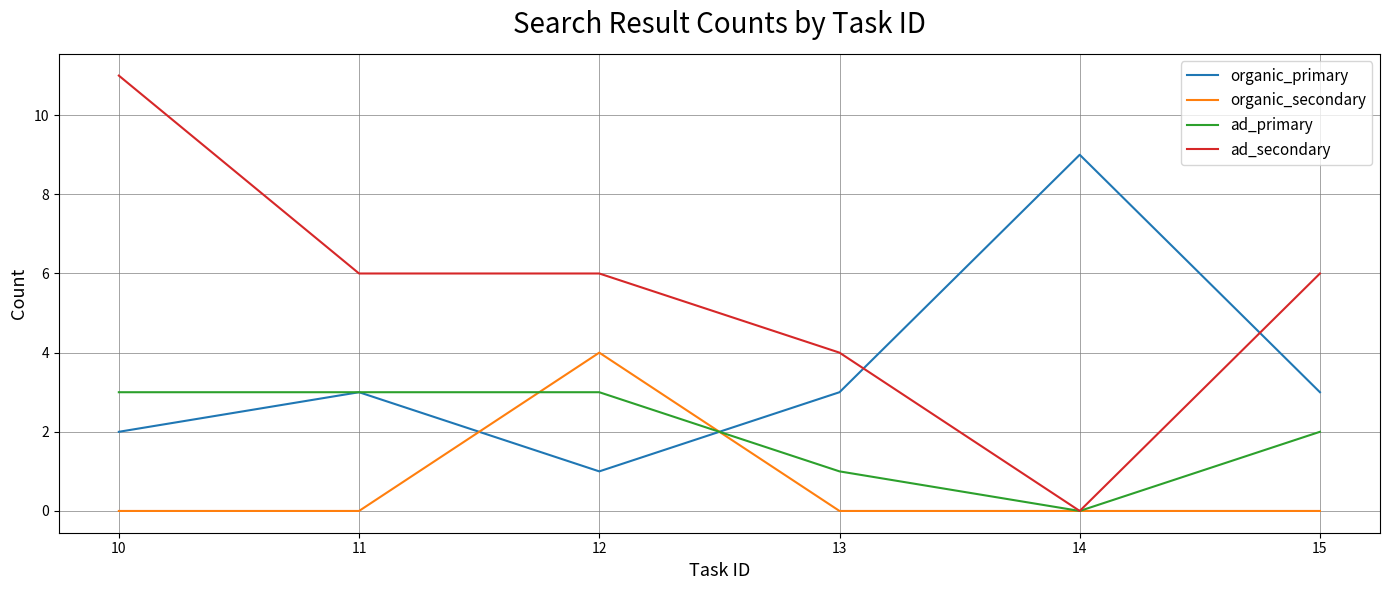

List the series in order of their peak value, lowest first.

ad_primary, organic_secondary, organic_primary, ad_secondary